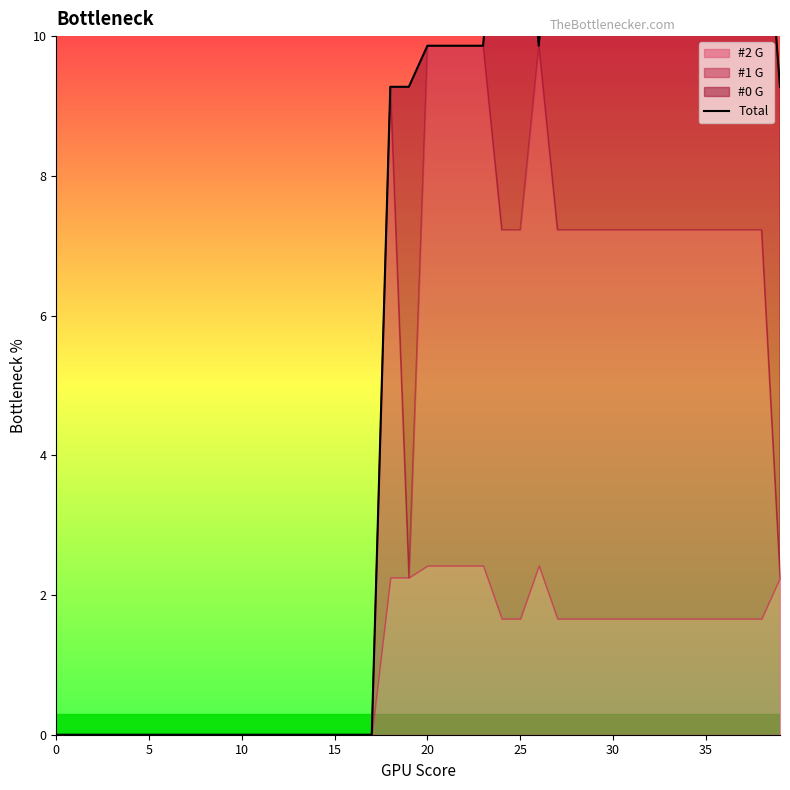

How many lines are shown in the chart?

1